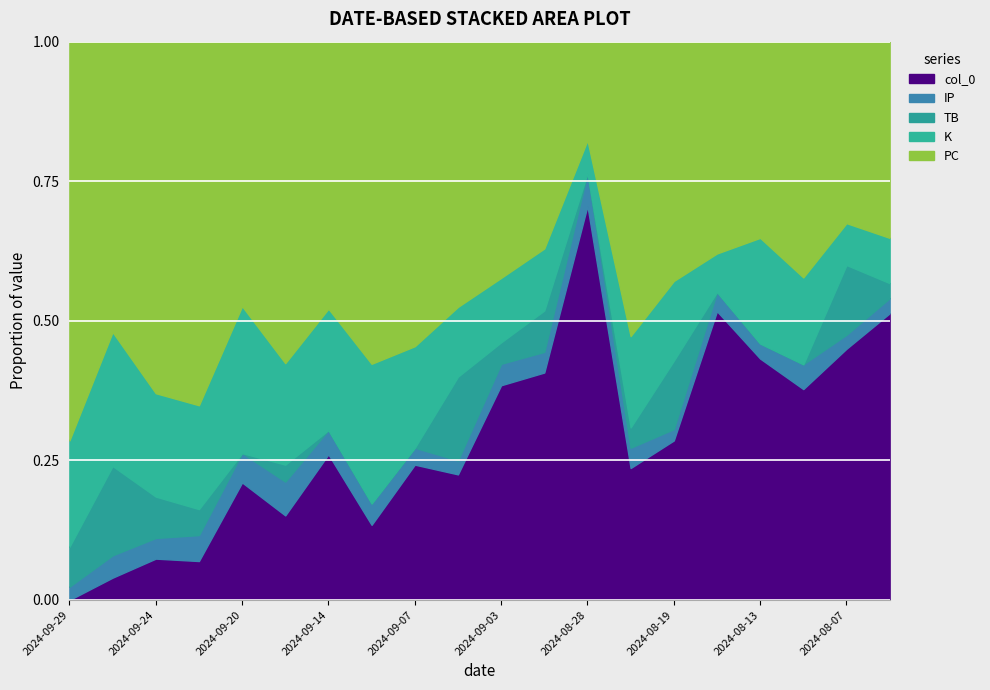

Reading right to left, transcribe all the data shown in this chart.

PC: 2024-08-04=13	2024-08-07=13	2024-08-10=19	2024-08-13=13	2024-08-18=11	2024-08-19=21	2024-08-22=29	2024-08-28=3	2024-08-31=10	2024-09-03=11	2024-09-04=19	2024-09-07=18	2024-09-09=30	2024-09-14=11	2024-09-17=19	2024-09-20=9	2024-09-22=28	2024-09-24=17	2024-09-27=13	2024-09-29=30
K: 2024-08-04=3	2024-08-07=3	2024-08-10=7	2024-08-13=7	2024-08-18=2	2024-08-19=7	2024-08-22=9	2024-08-28=1	2024-08-31=3	2024-09-03=3	2024-09-04=5	2024-09-07=6	2024-09-09=13	2024-09-14=5	2024-09-17=6	2024-09-20=5	2024-09-22=8	2024-09-24=5	2024-09-27=6	2024-09-29=8
TB: 2024-08-04=1	2024-08-07=5	2024-08-10=0	2024-08-13=0	2024-08-18=0	2024-08-19=6	2024-08-22=2	2024-08-28=0	2024-08-31=2	2024-09-03=1	2024-09-04=6	2024-09-07=0	2024-09-09=0	2024-09-14=0	2024-09-17=1	2024-09-20=0	2024-09-22=2	2024-09-24=2	2024-09-27=4	2024-09-29=3
IP: 2024-08-04=1	2024-08-07=1	2024-08-10=2	2024-08-13=1	2024-08-18=1	2024-08-19=1	2024-08-22=2	2024-08-28=1	2024-08-31=1	2024-09-03=1	2024-09-04=1	2024-09-07=1	2024-09-09=2	2024-09-14=1	2024-09-17=2	2024-09-20=1	2024-09-22=2	2024-09-24=1	2024-09-27=1	2024-09-29=1
col_0: 2024-08-04=19	2024-08-07=18	2024-08-10=17	2024-08-13=16	2024-08-18=15	2024-08-19=14	2024-08-22=13	2024-08-28=12	2024-08-31=11	2024-09-03=10	2024-09-04=9	2024-09-07=8	2024-09-09=7	2024-09-14=6	2024-09-17=5	2024-09-20=4	2024-09-22=3	2024-09-24=2	2024-09-27=1	2024-09-29=0